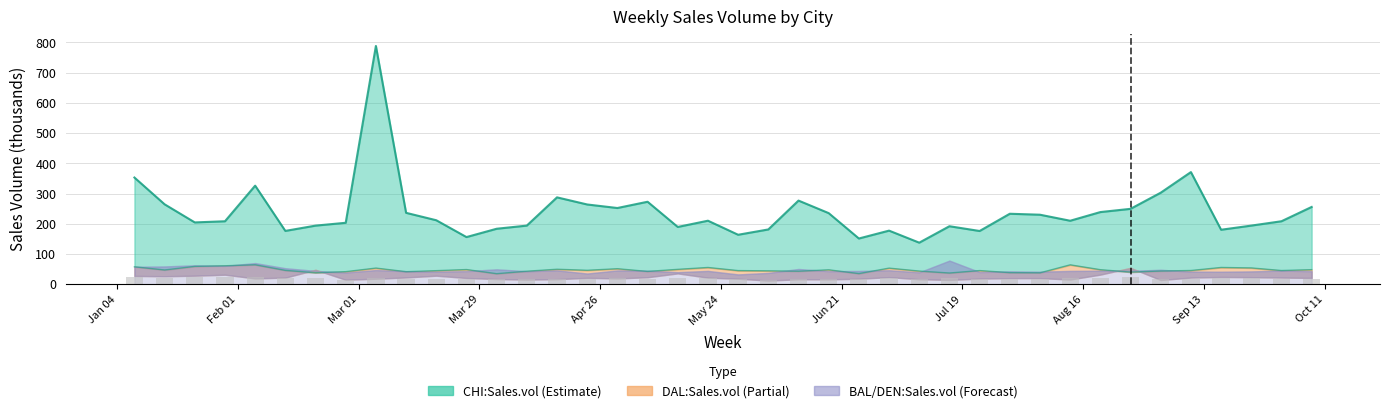

Count the number of categories in the chart.

40